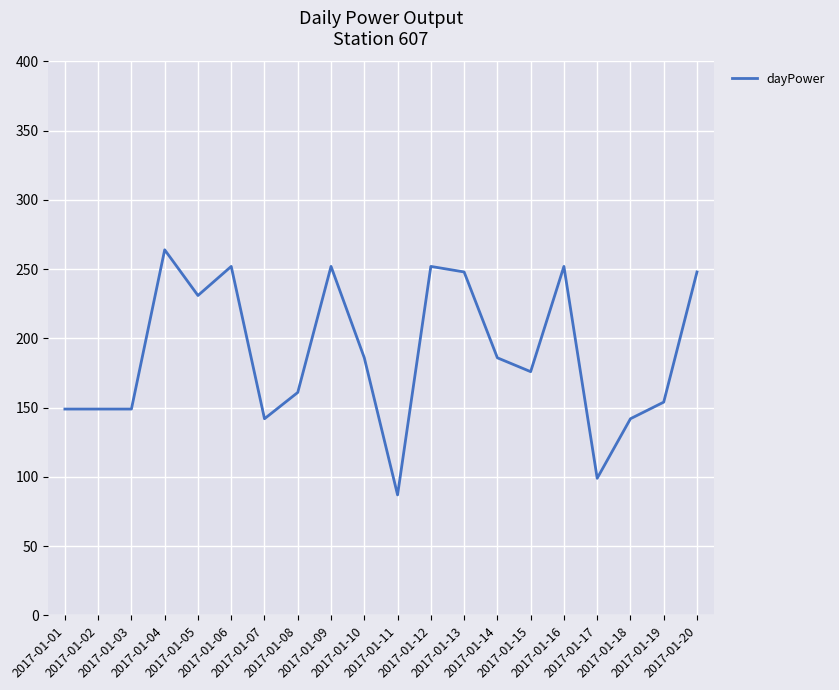

How many categories are shown in the chart?

20